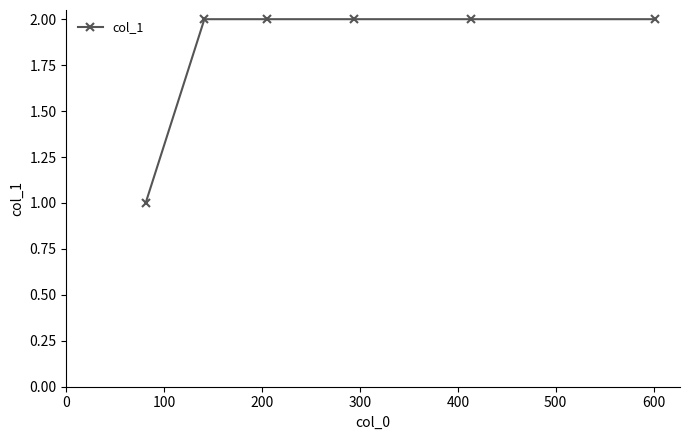

What is the value of the 5th point from the left?

2